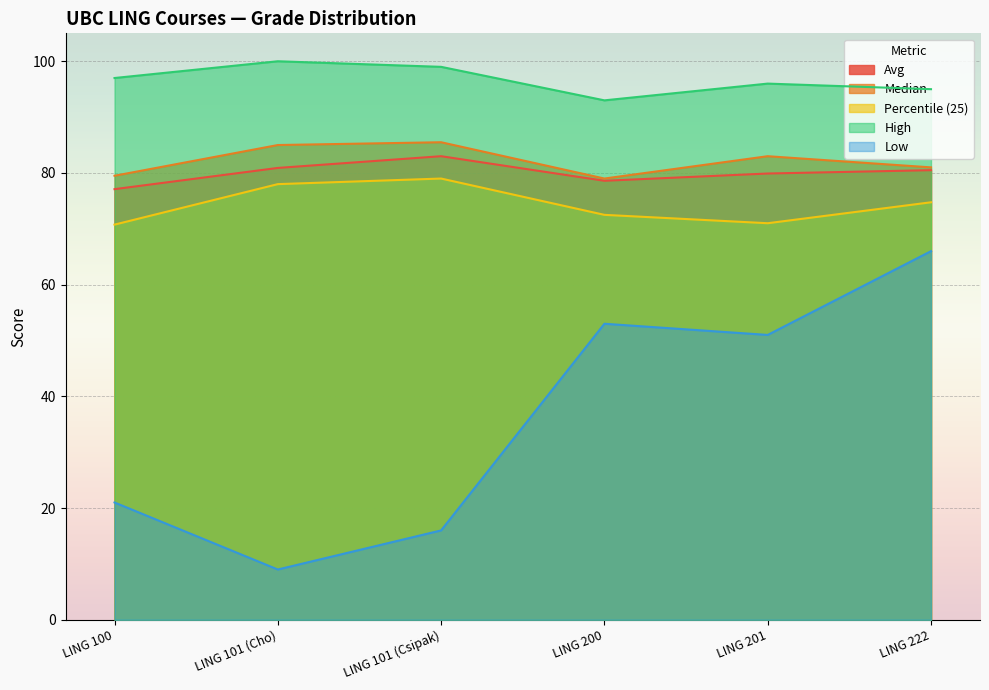

Read the Low value at LING 101 (Cho).

9.0